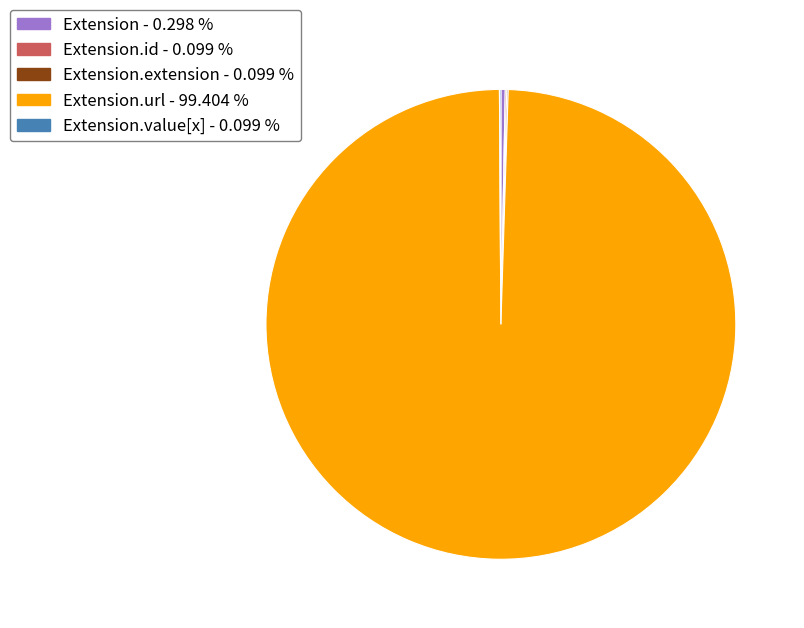

Is there a majority slice in this chart?

Yes